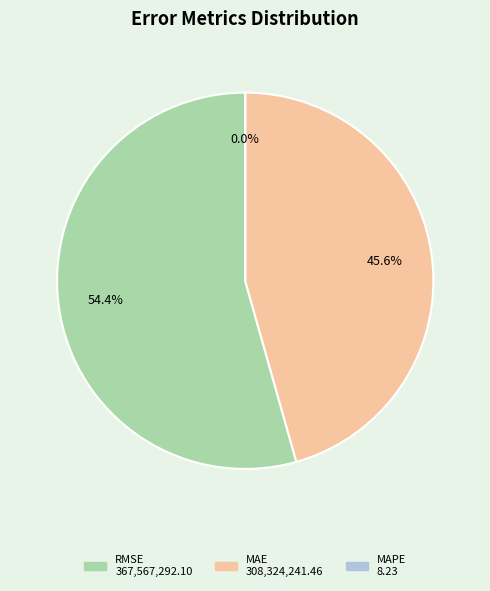

What portion of the pie excludes MAPE (Mean Absolute % Error)?

100.0%